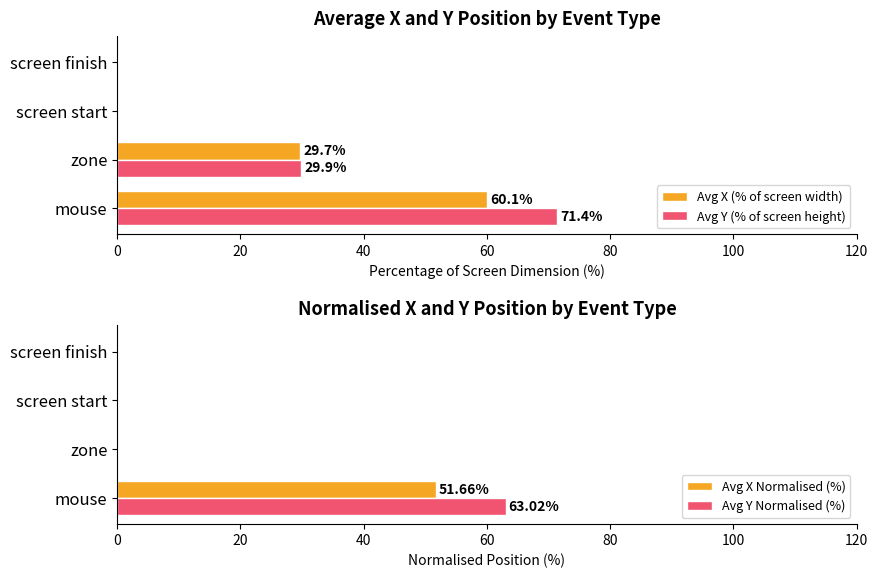

Which series changed the most between 40 and 60?

Avg X (% of screen width)